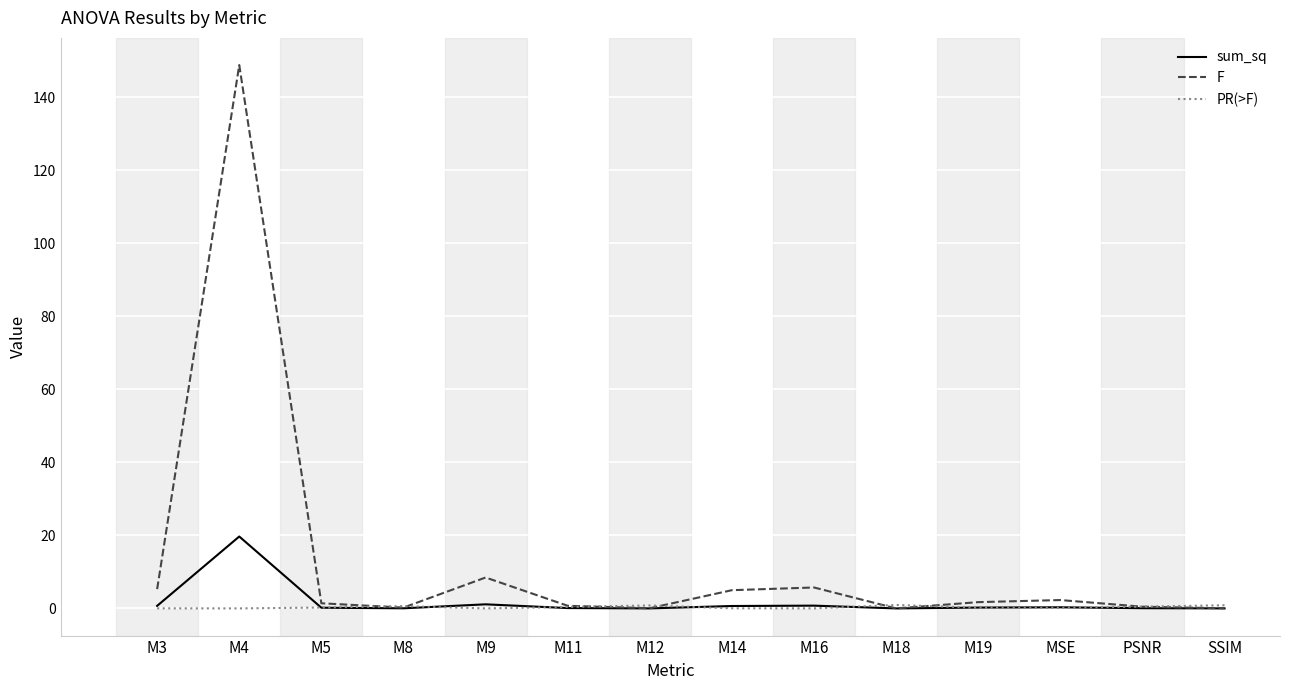

At how many categories does at least one series exceed 78?

1